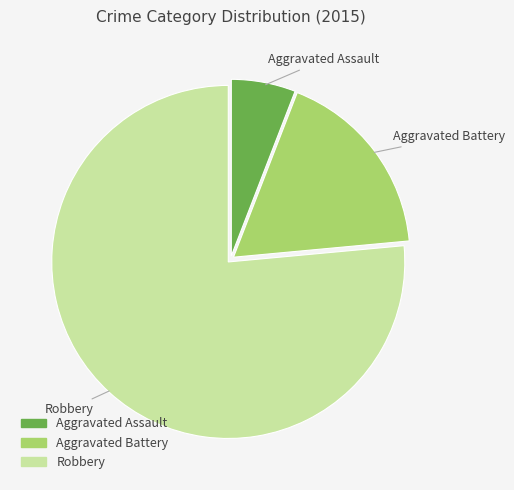

Is the sum of Aggravated Battery and Robbery greater than half?

Yes